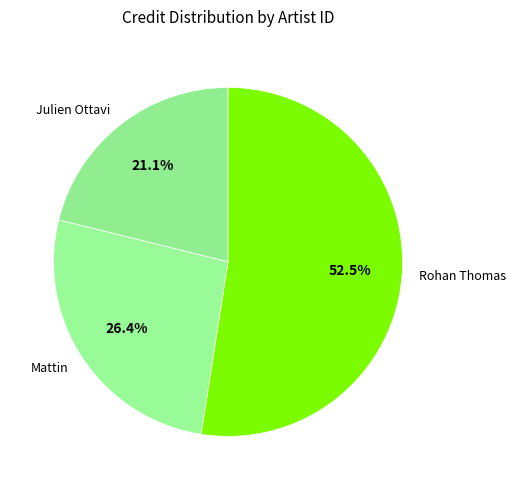

Rank the categories by value from highest to lowest.

Rohan Thomas, Mattin, Julien Ottavi